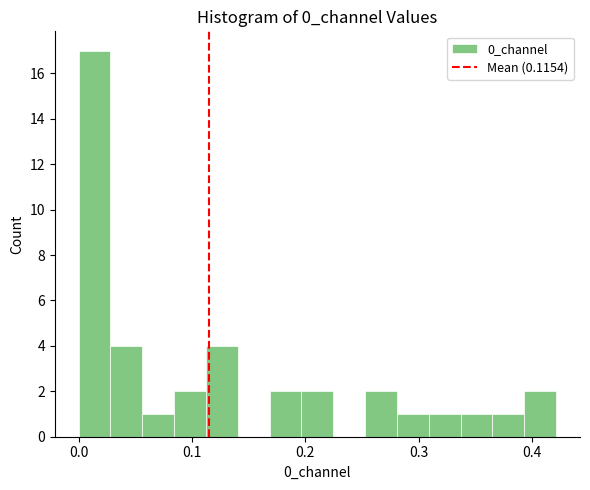

Around what value on the x-axis is the tallest bar? Give the approximate position of its centre, as read against the axis.

0.01